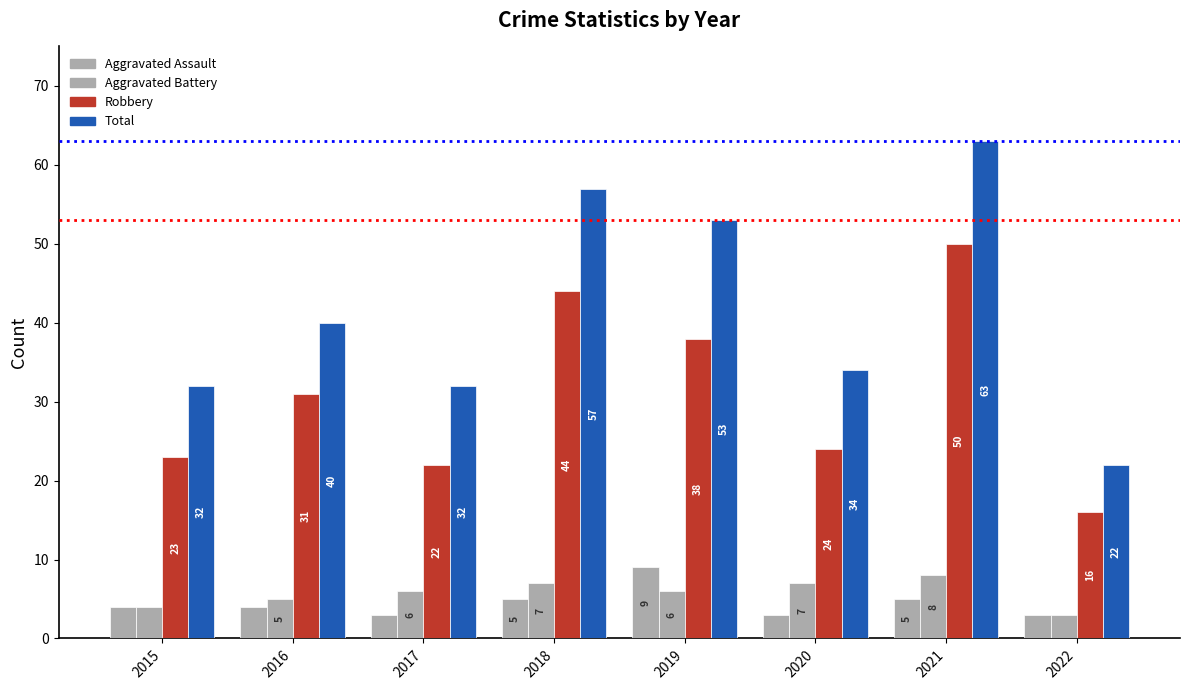

Count the number of data series in this chart.

4